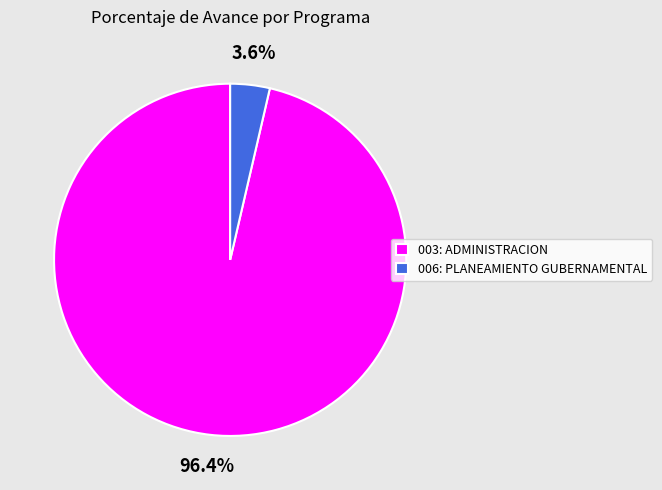

Which has a higher value, 006: PLANEAMIENTO GUBERNAMENTAL or 003: ADMINISTRACION?

003: ADMINISTRACION